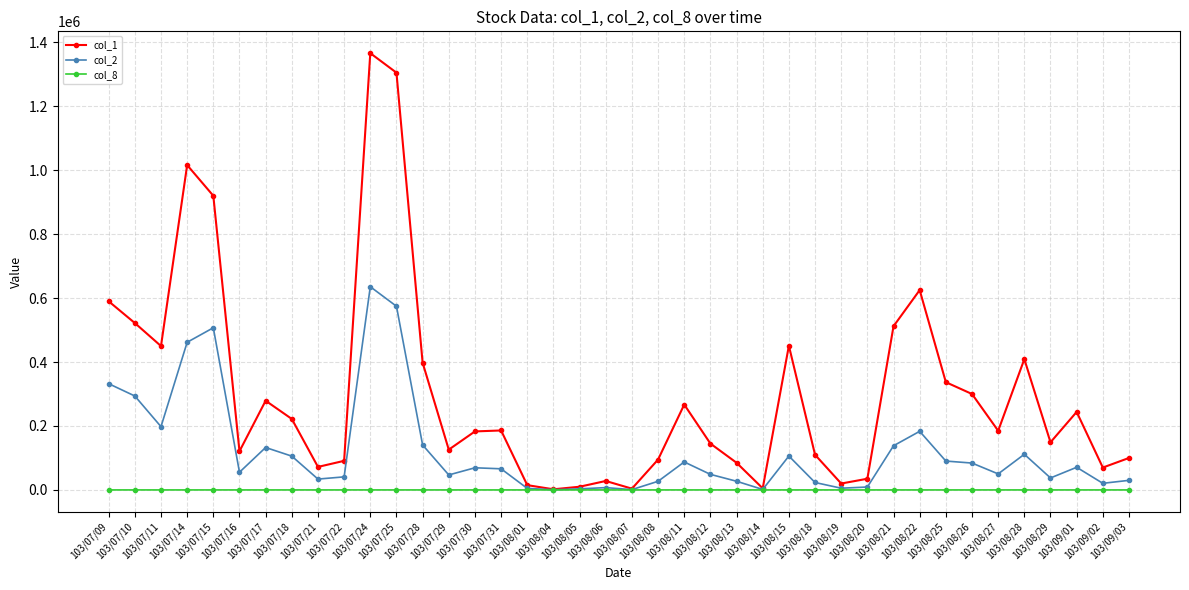

List the series in order of their overall mean, lowest first.

col_8, col_2, col_1